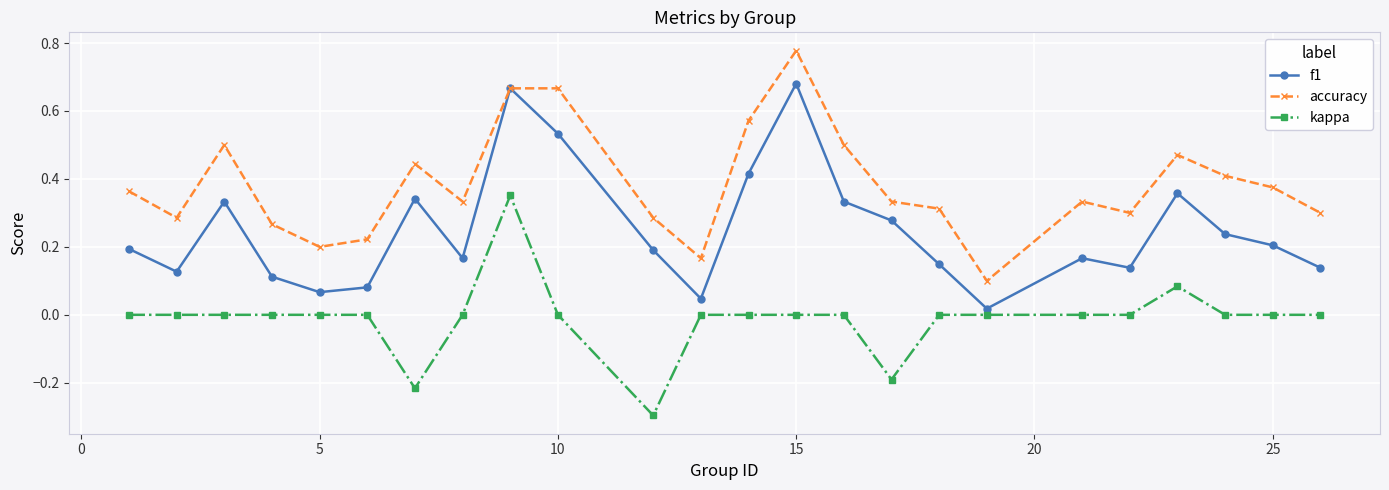

True or false: f1 has more than 2 interior local peaks.

True